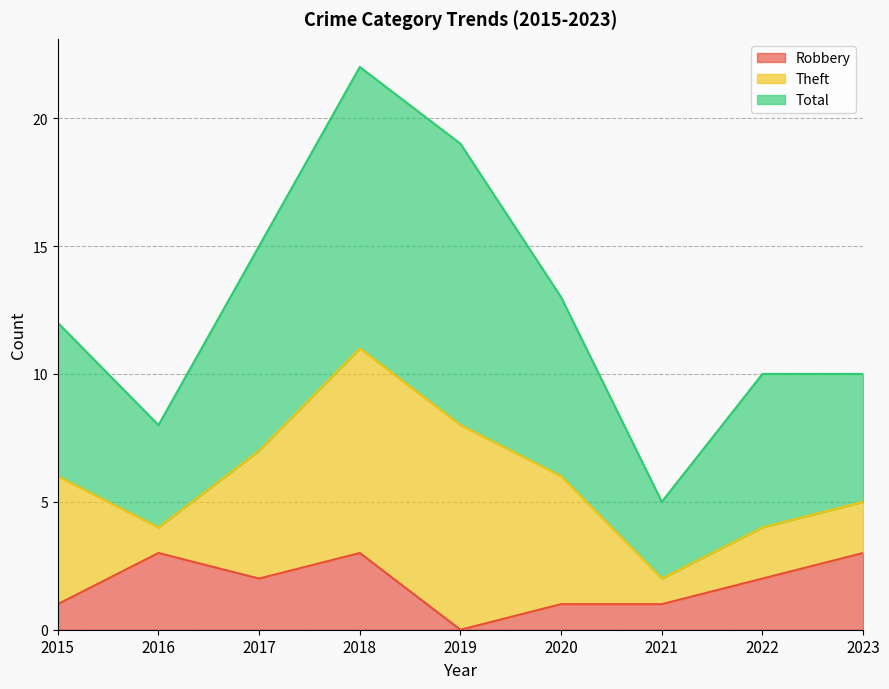

At which label does Robbery reach its minimum?

2019